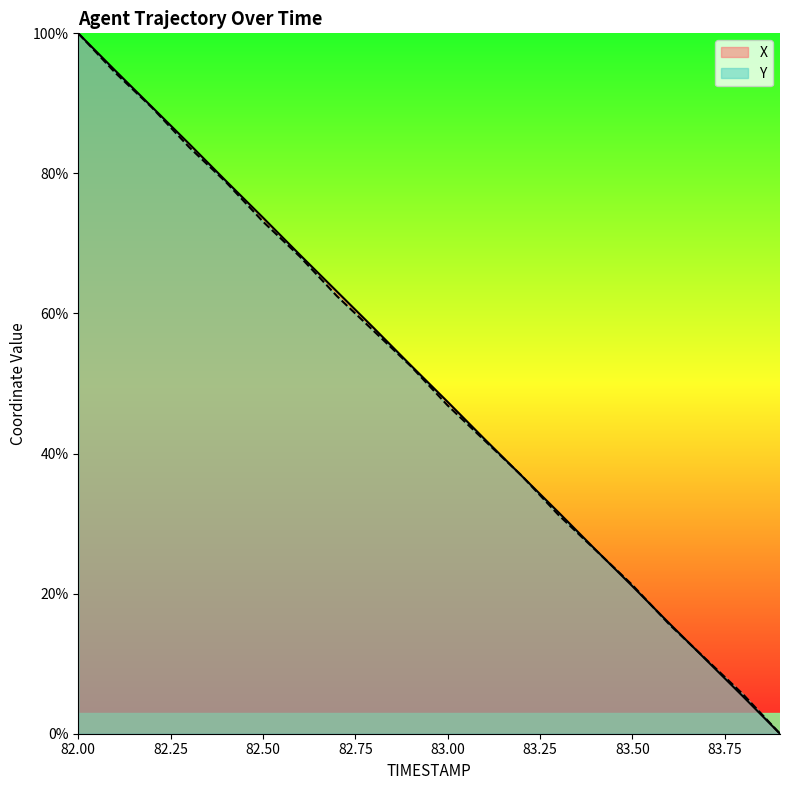

What is the difference between the highest and lowest values at 82.8?

0.4